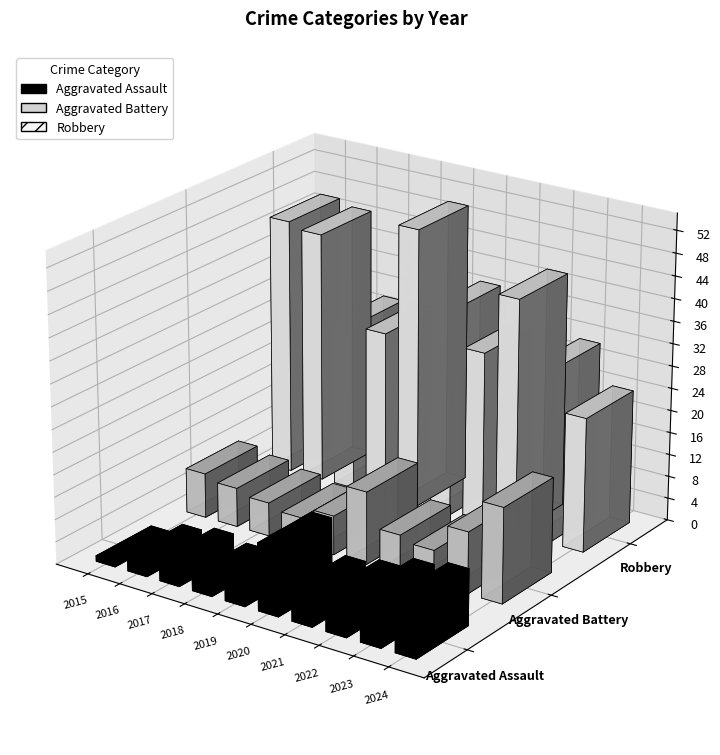

What is the difference between the Robbery values at 2021 and 2019?

19